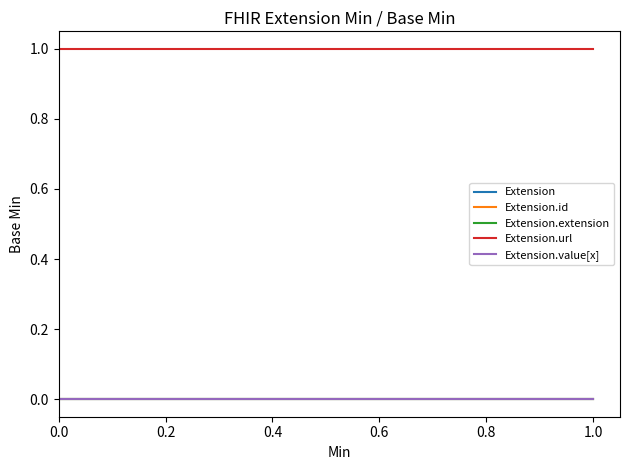

Between 0.0 and 1.0, which series saw the biggest shift?

Extension